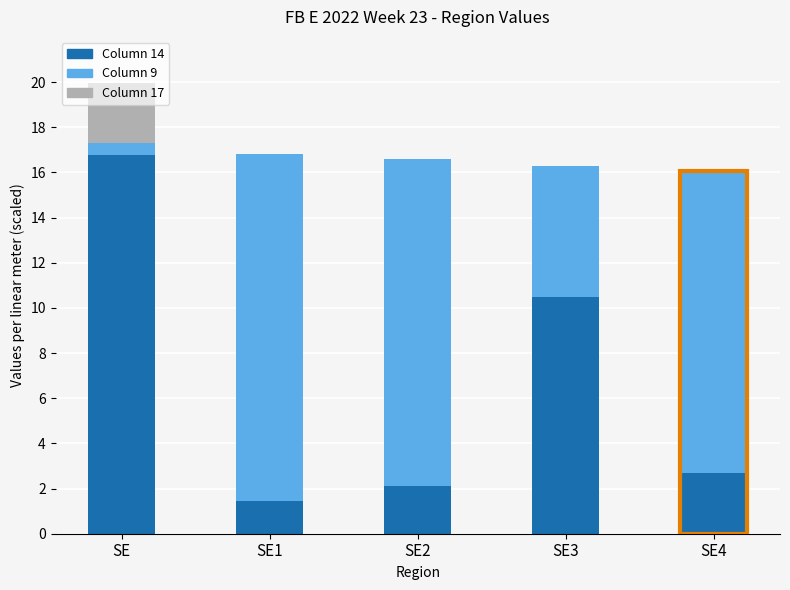

The value of Column 14 at SE4 is 2.7. True or false?

True